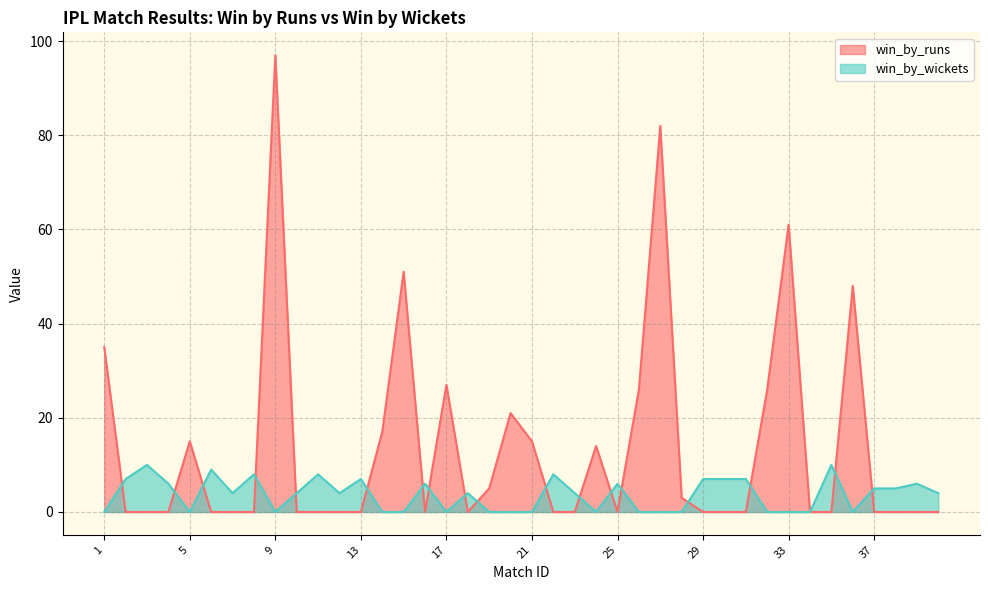

Which series changed the most between 6 and 24?

win_by_runs